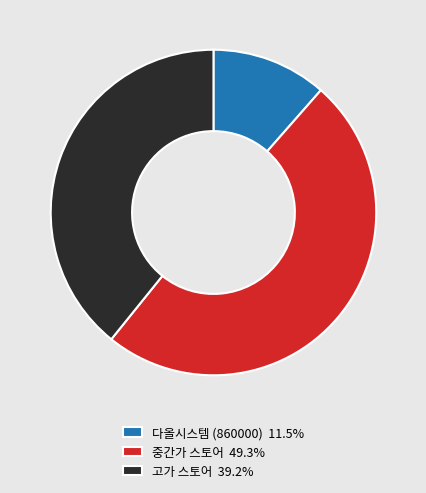

Does any single category account for the majority?

No